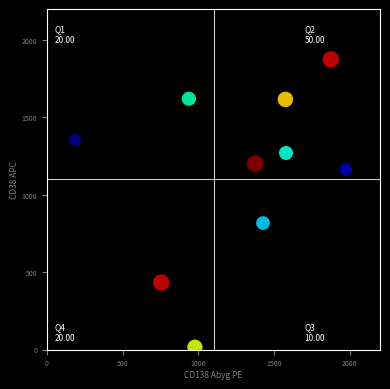

What Y value in the scatter plot is closest to 944?

817